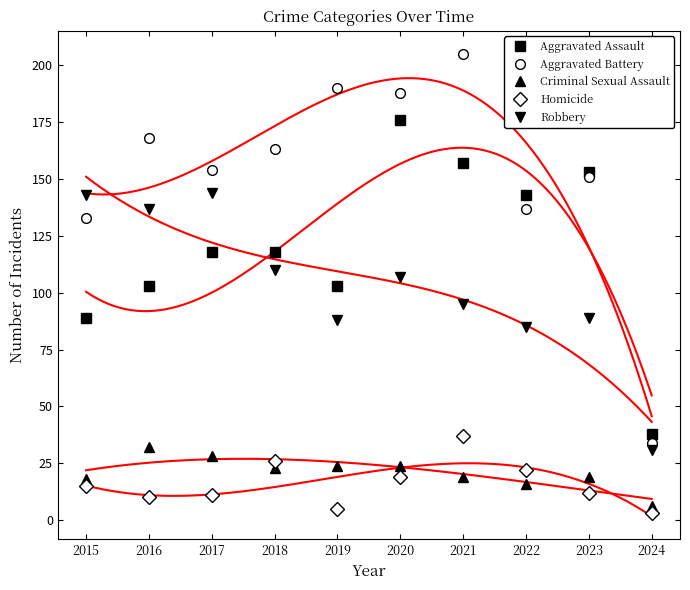

At which category does Robbery reach its first local peak?

2017